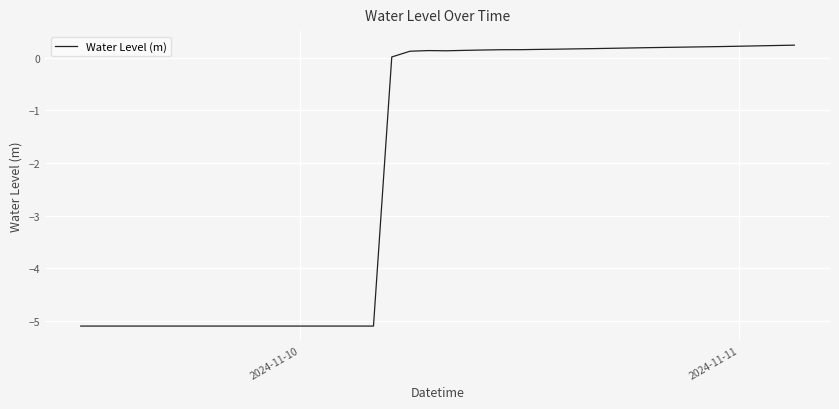

What is the minimum value shown in the chart?

-5.1